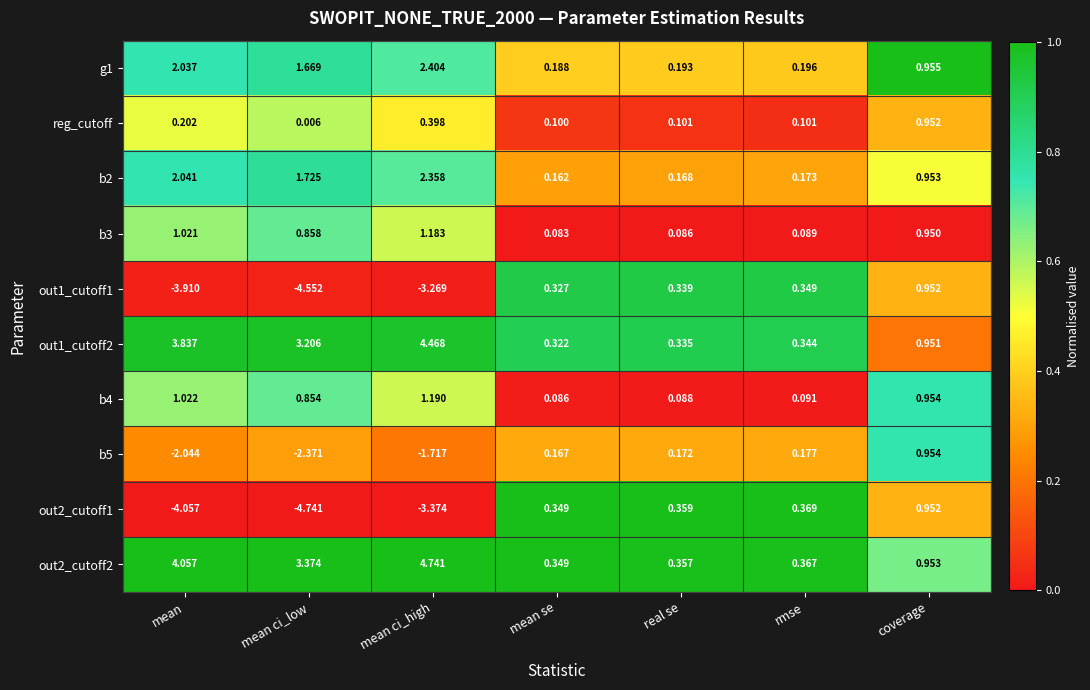

How many series are shown in this chart?

10